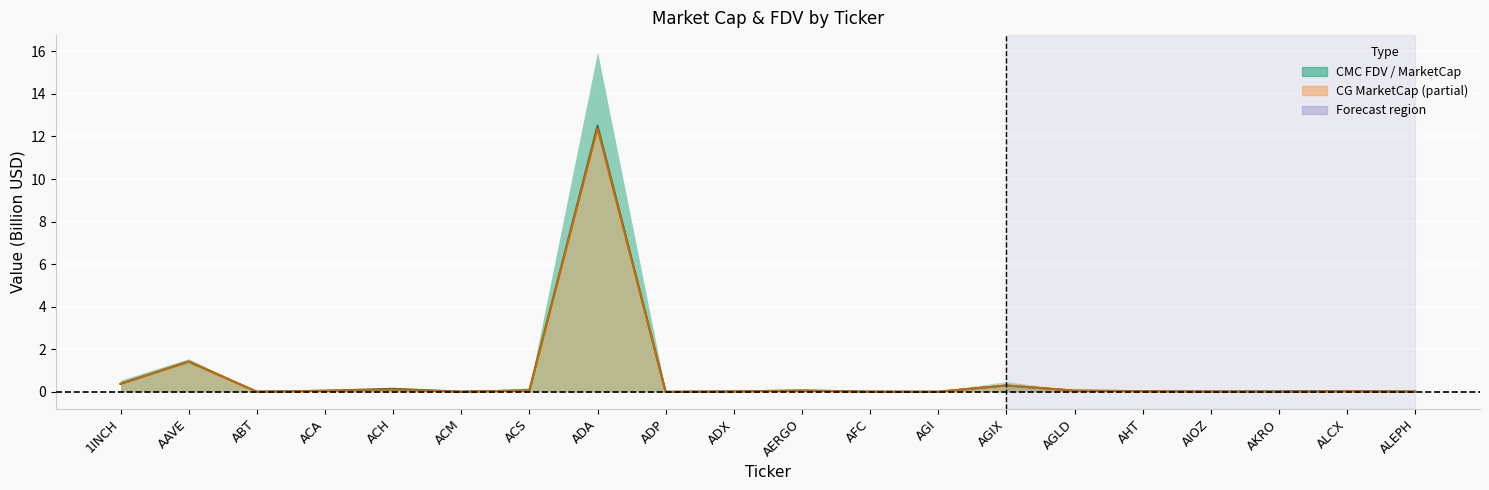

What is the sum of the CMC MarketCap (line) values at ACH and ADX?

0.2